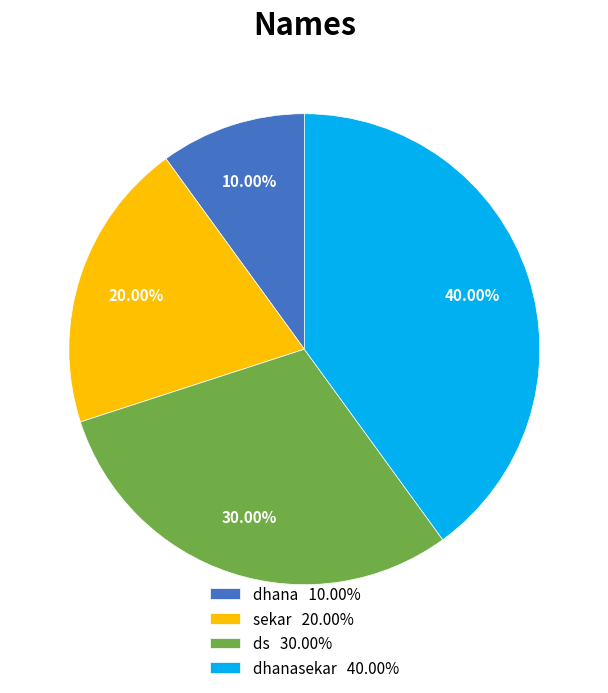

Which slice is the smallest?

dhana 10.00%